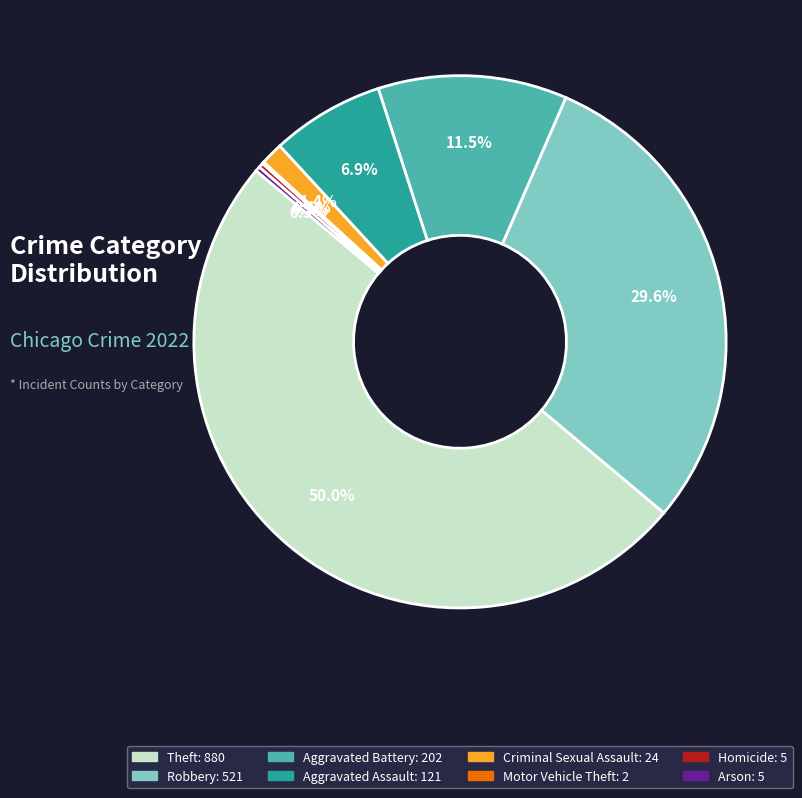

What is the largest slice in the pie chart?

Theft